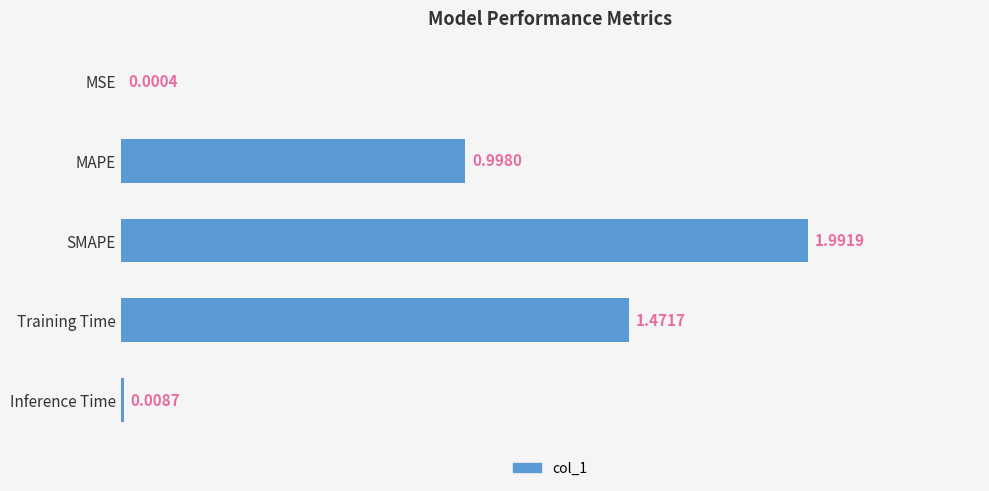

Are the bars horizontal?

Yes